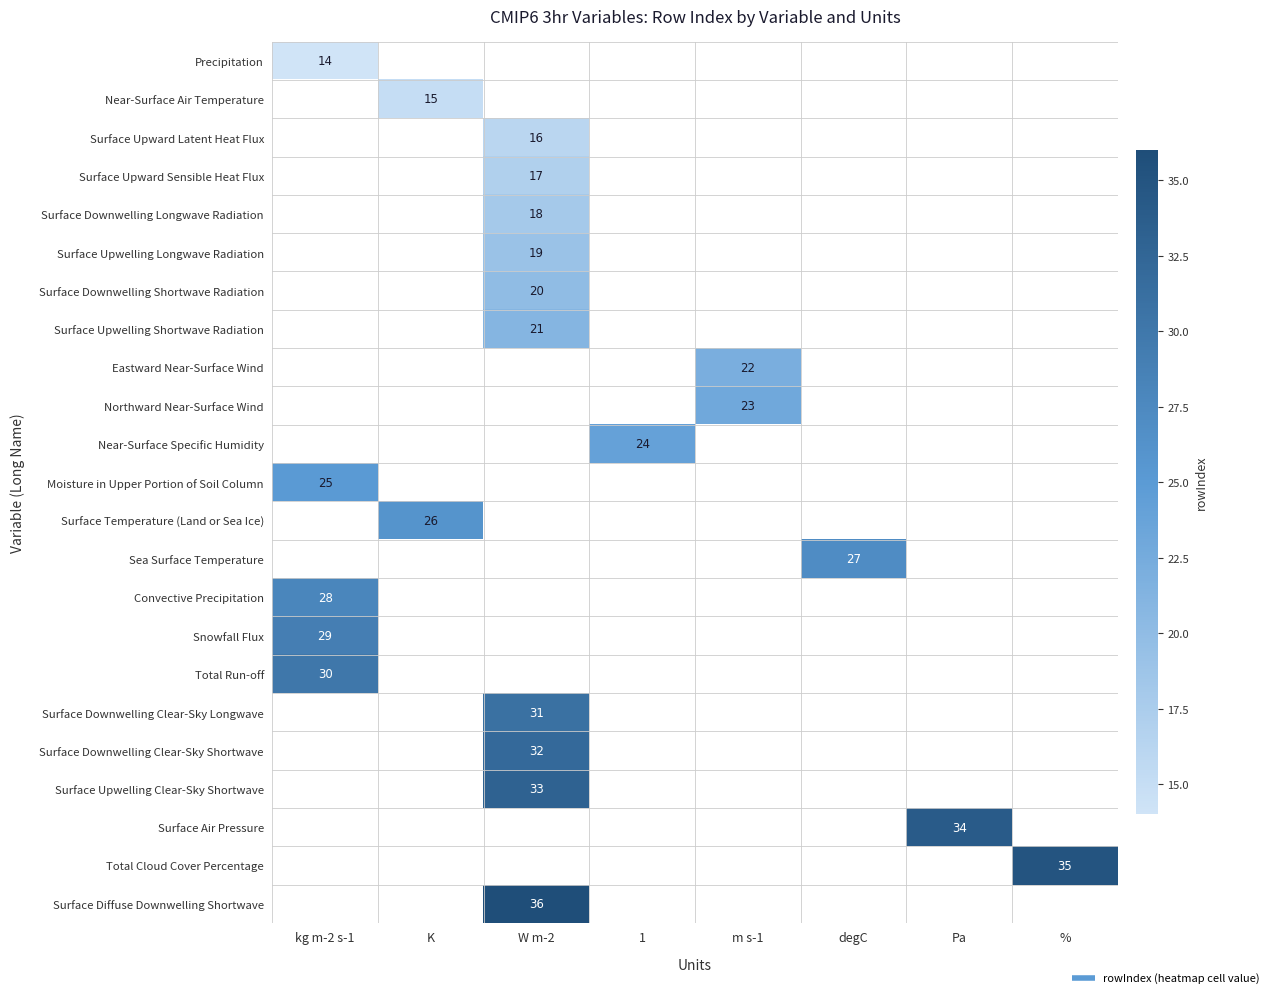

Rank the series by their maximum value, from lowest to highest.

Precipitation, Near-Surface Air Temperature, Surface Upward Latent Heat Flux, Surface Upward Sensible Heat Flux, Surface Downwelling Longwave Radiation, Surface Upwelling Longwave Radiation, Surface Downwelling Shortwave Radiation, Surface Upwelling Shortwave Radiation, Eastward Near-Surface Wind, Northward Near-Surface Wind, Near-Surface Specific Humidity, Moisture in Upper Portion of Soil Column, Surface Temperature (Land or Sea Ice), Sea Surface Temperature, Convective Precipitation, Snowfall Flux, Total Run-off, Surface Downwelling Clear-Sky Longwave, Surface Downwelling Clear-Sky Shortwave, Surface Upwelling Clear-Sky Shortwave, Surface Air Pressure, Total Cloud Cover Percentage, Surface Diffuse Downwelling Shortwave